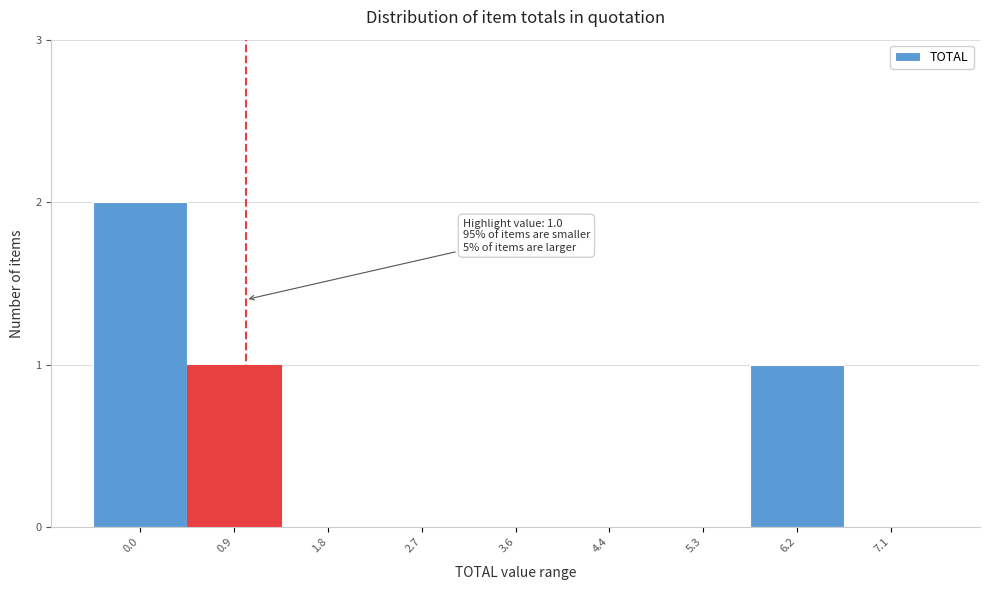

Reading left to right, transcribe all the data shown in this chart.

0.0=2	0.9=1	1.8=0	2.7=0	3.6=0	4.4=0	5.3=0	6.2=1	7.1=0